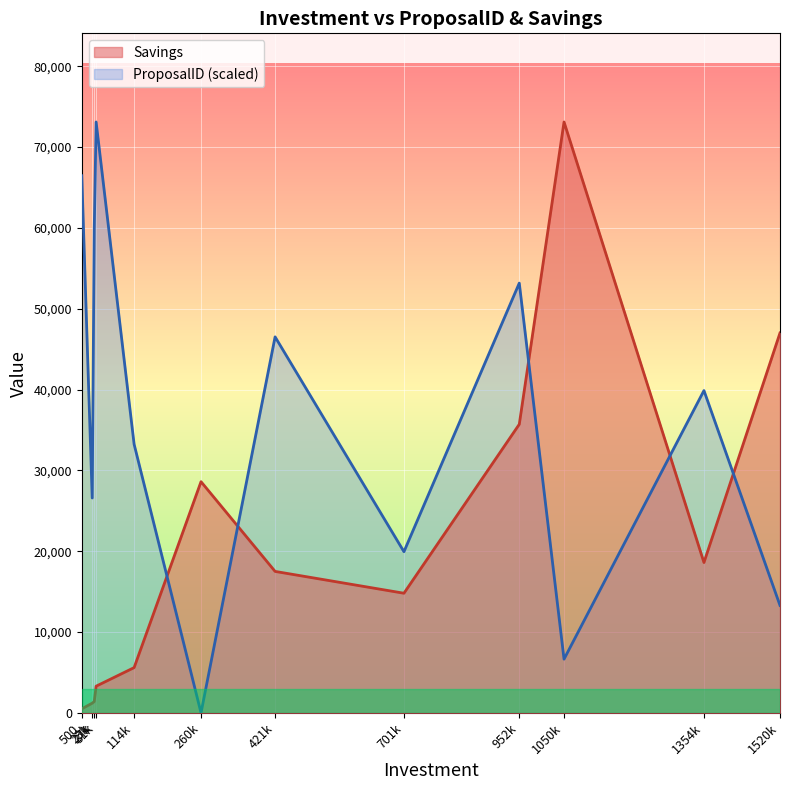

How many lines are shown in the chart?

2